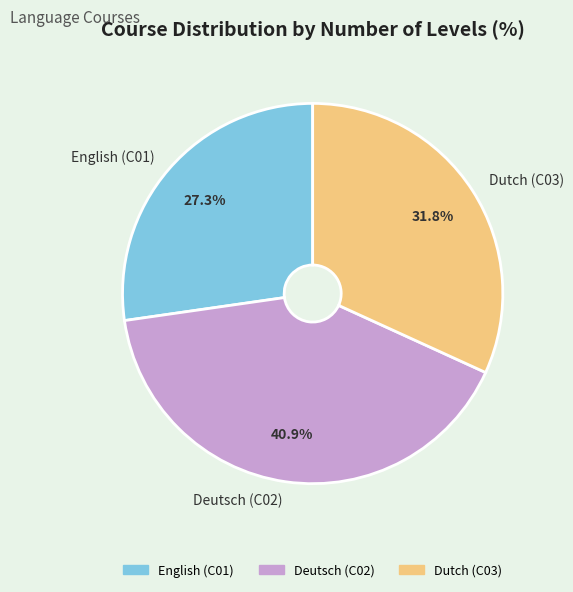

What percentage is the Deutsch (C02) slice, to the nearest percent?

41%